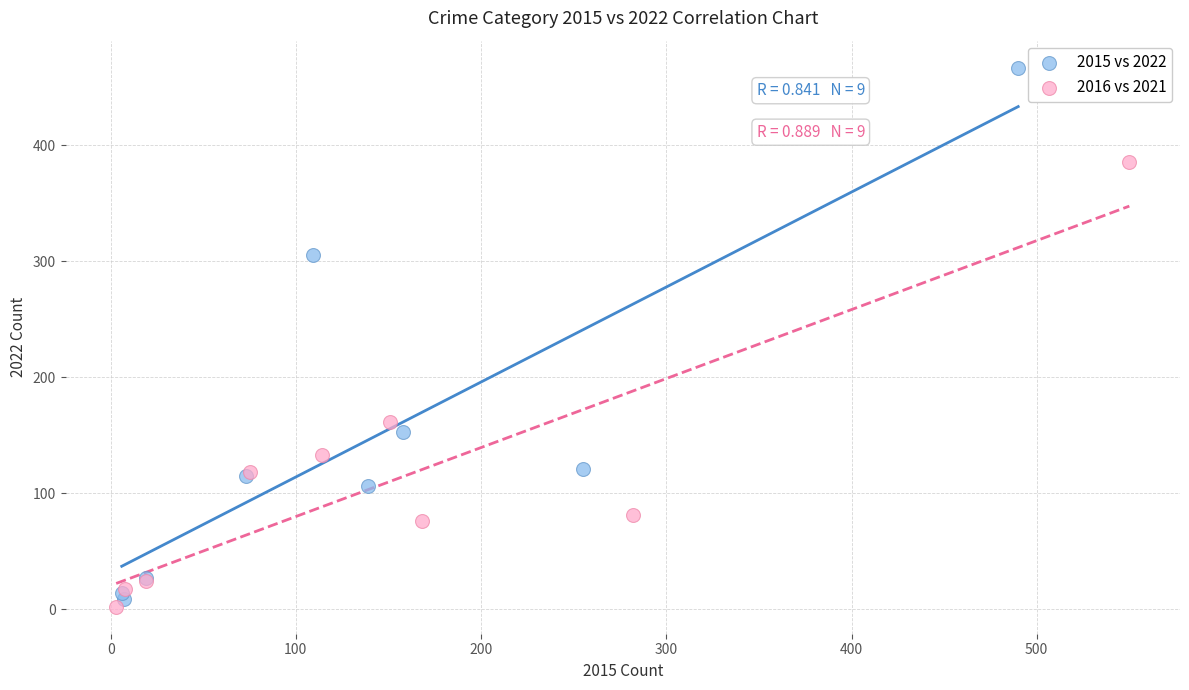

Which series contains the highest Y value?

2015 vs 2022